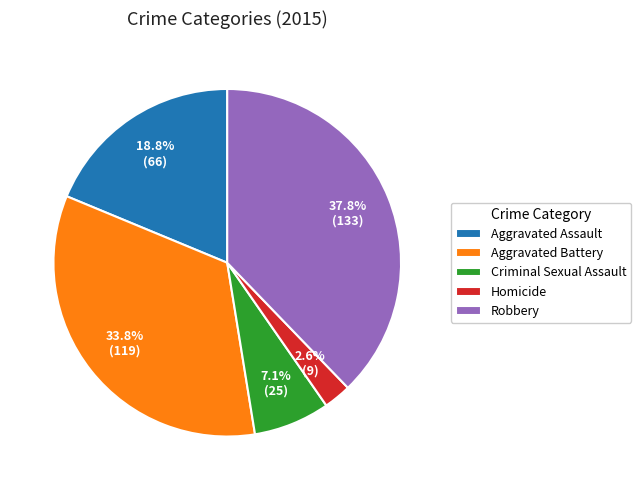

True or false: Aggravated Assault accounts for 19% of the total.

True